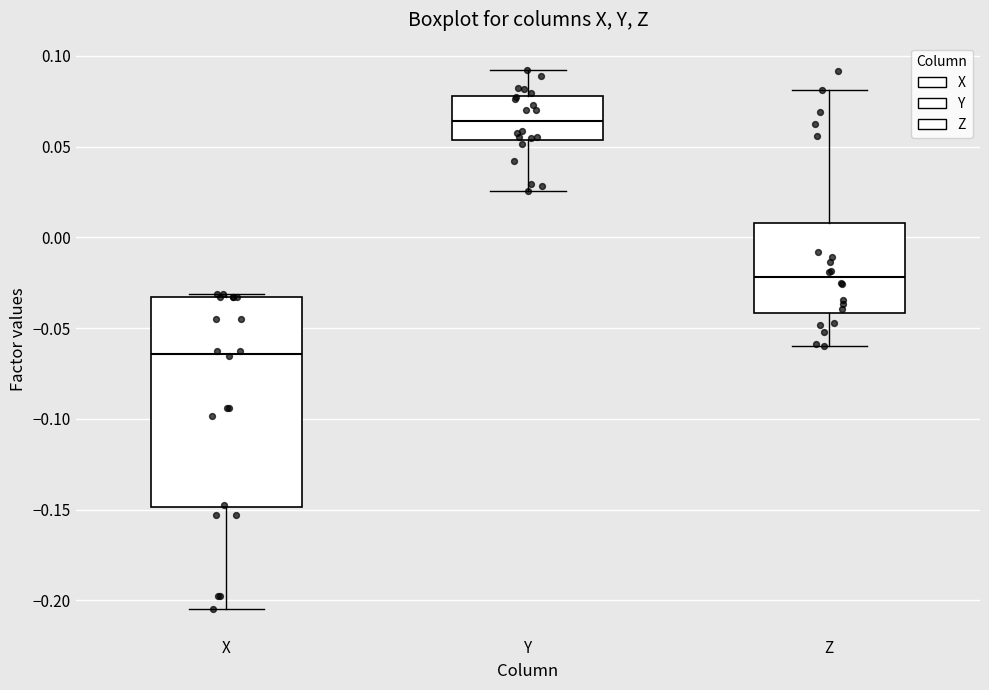

Reading left to right, transcribe this box plot: for each box, give where its median line is, the range the box spans, and where its two whiskers end, as read against the y-axis. The values are not printed on the chart, so give them approximately, as read against the axis.

X: median -0.065, box -0.150 to -0.035, whiskers -0.205 to -0.030
Y: median 0.065, box 0.055 to 0.080, whiskers 0.025 to 0.090
Z: median -0.020, box -0.040 to 0.010, whiskers -0.060 to 0.080